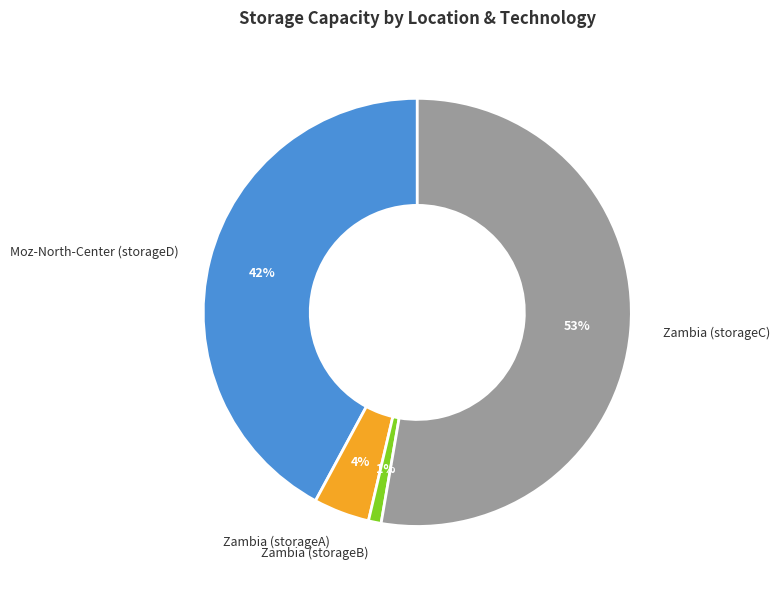

What percentage is the Moz-North-Center (storageD) slice, to the nearest percent?

42%